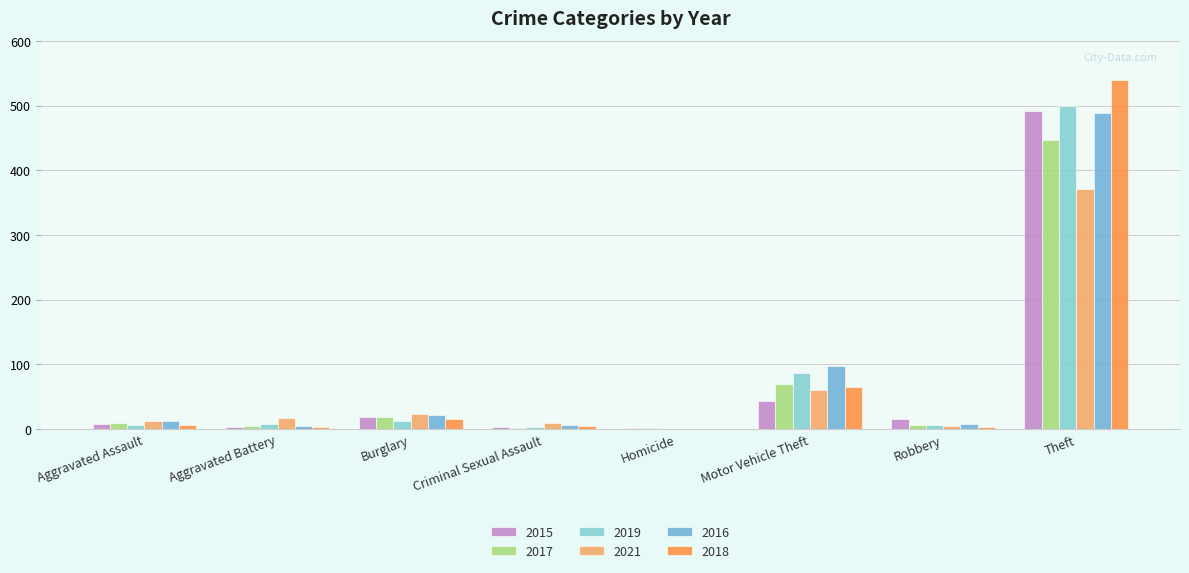

Is it true that 2021 equals 140 at Homicide?

False